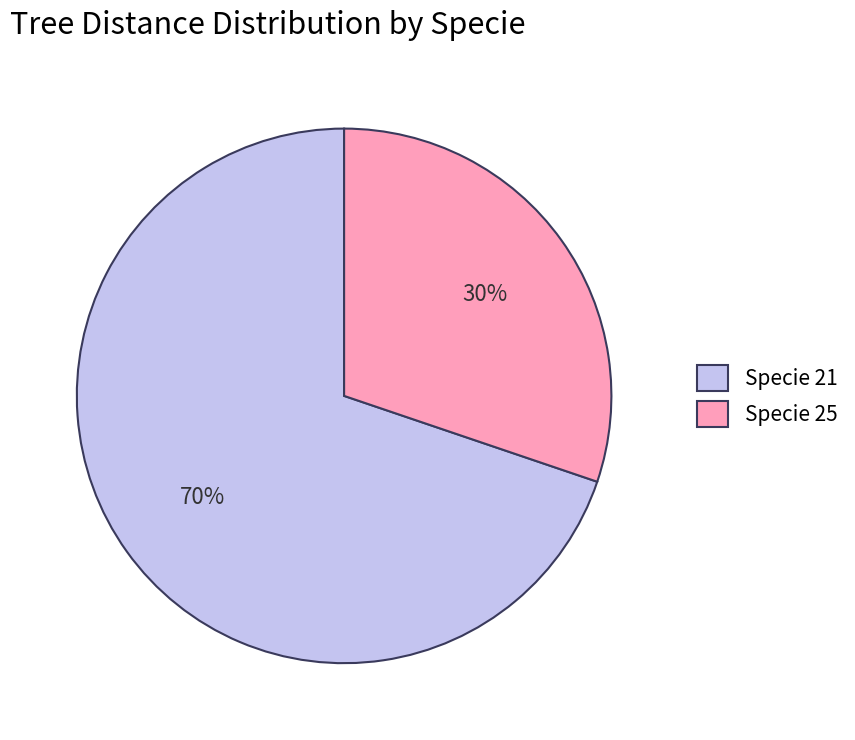

To the nearest percent, what is the average slice percentage?

50%